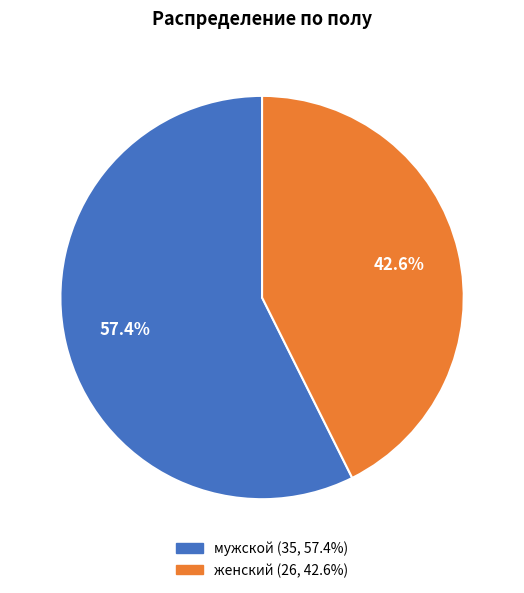

How many slices are in this pie chart?

2